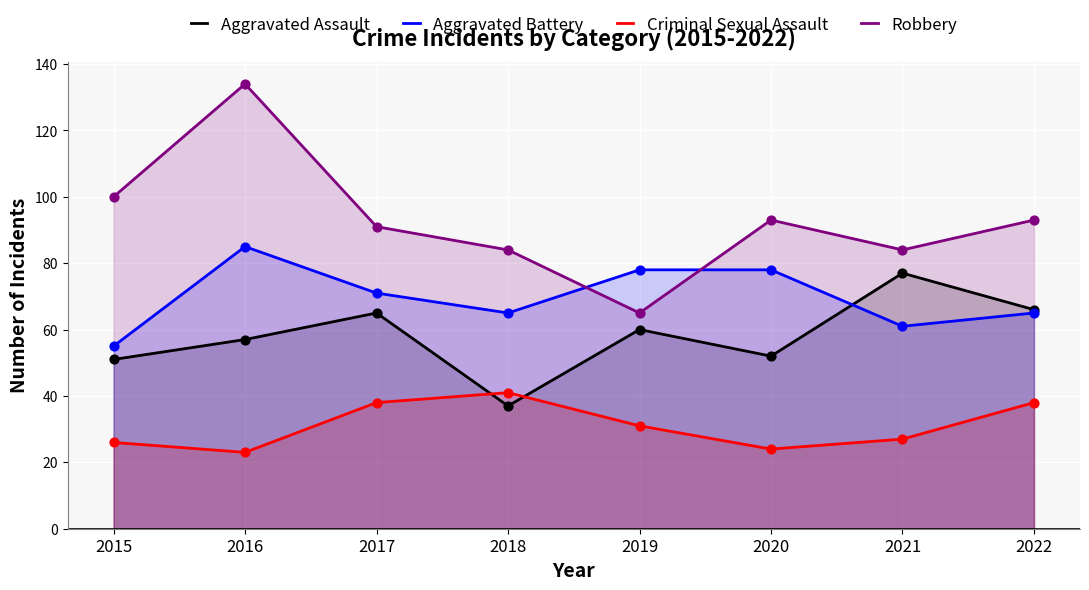

At which category is the sum across all series the highest?

2016